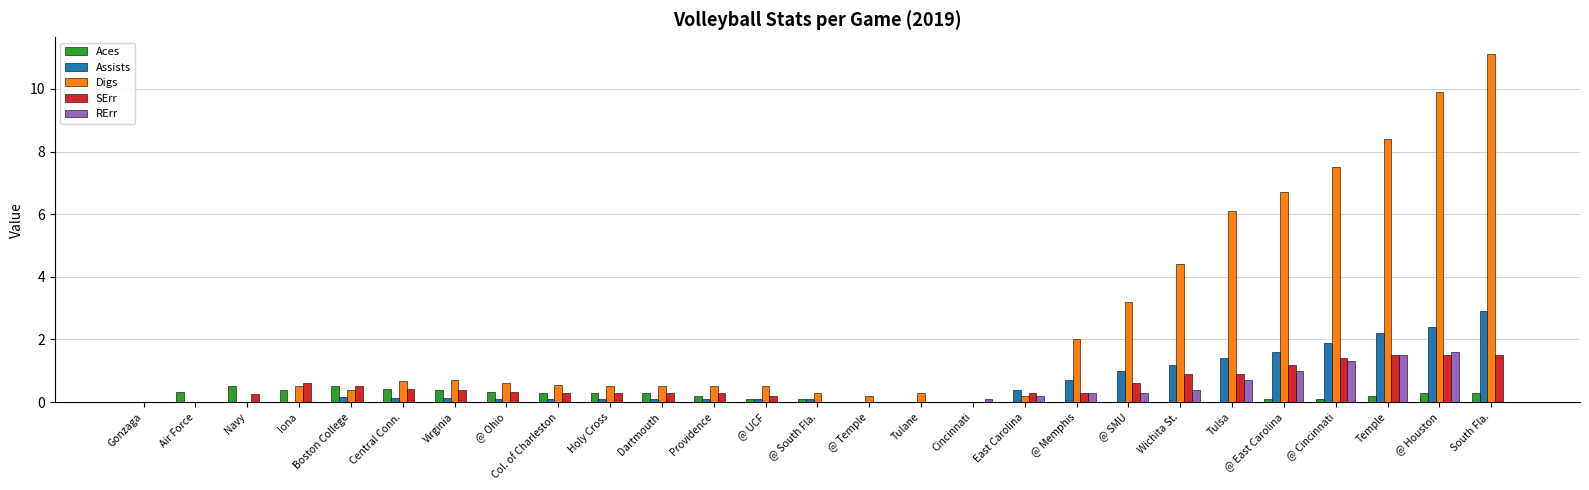

What is the maximum value for Assists?

2.9